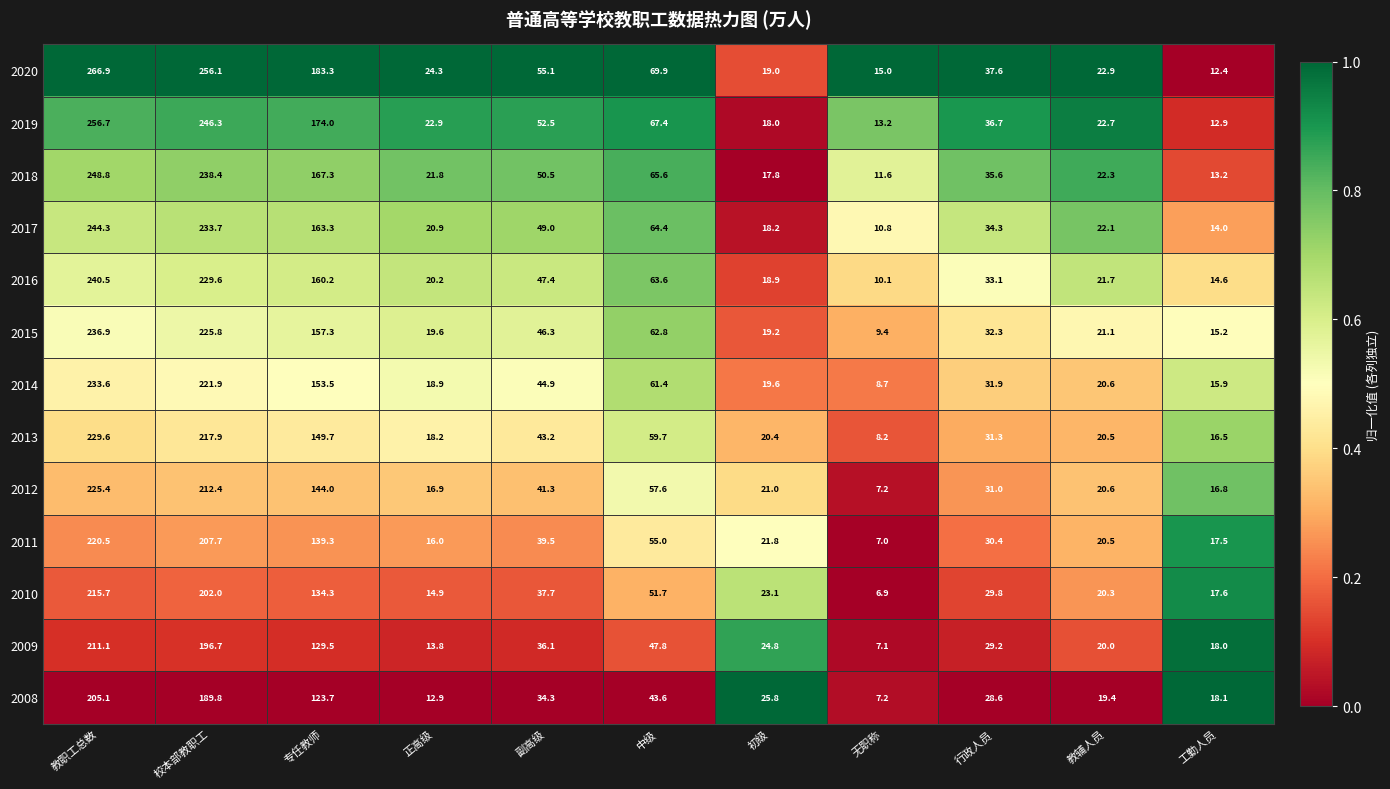

Rank the series by their maximum value, from highest to lowest.

2020, 2019, 2018, 2017, 2016, 2015, 2014, 2013, 2012, 2011, 2010, 2009, 2008